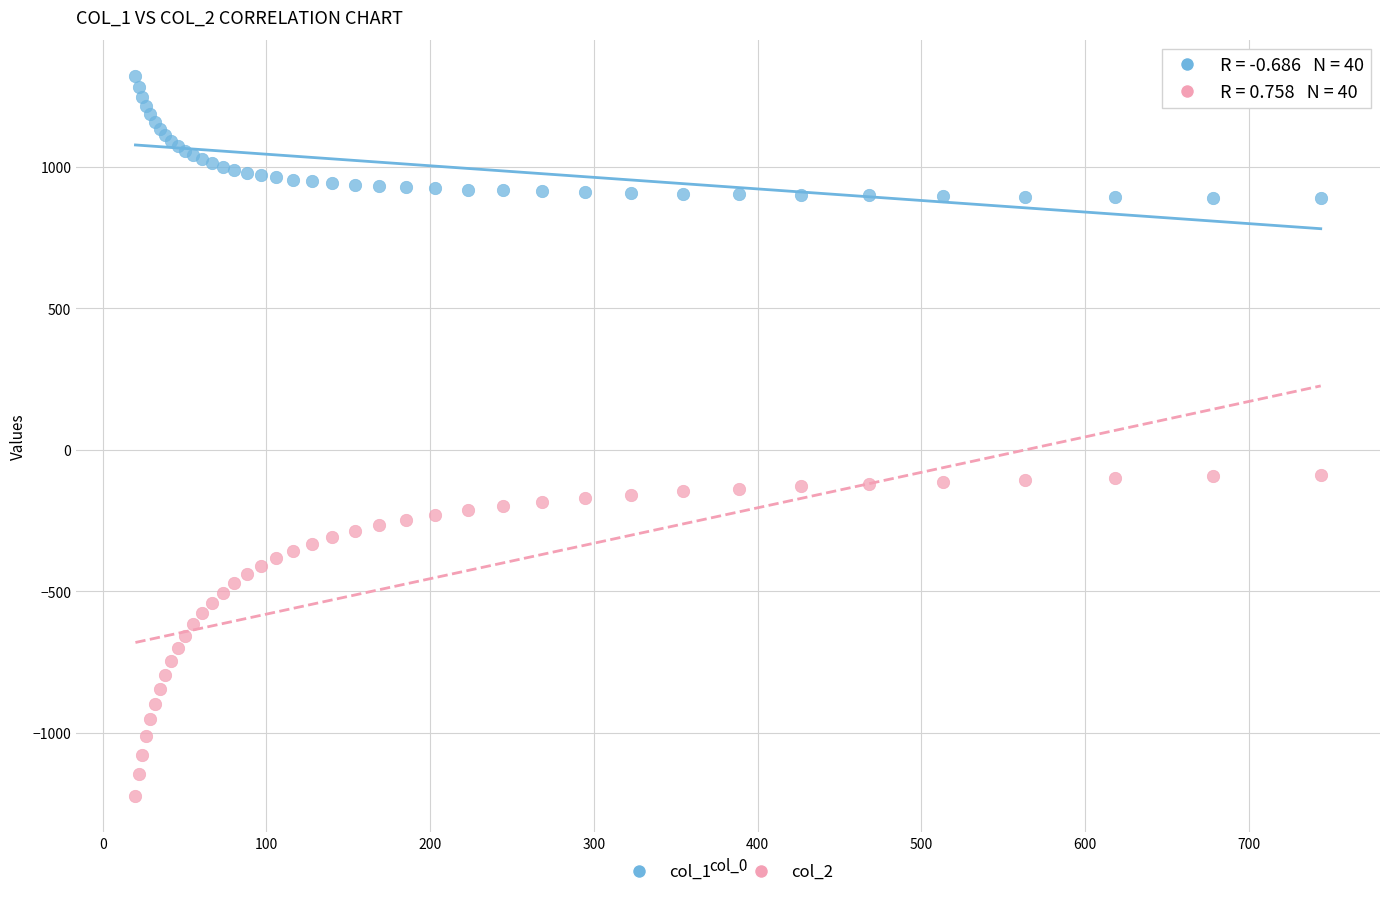

Which series contains the highest Y value?

col_1